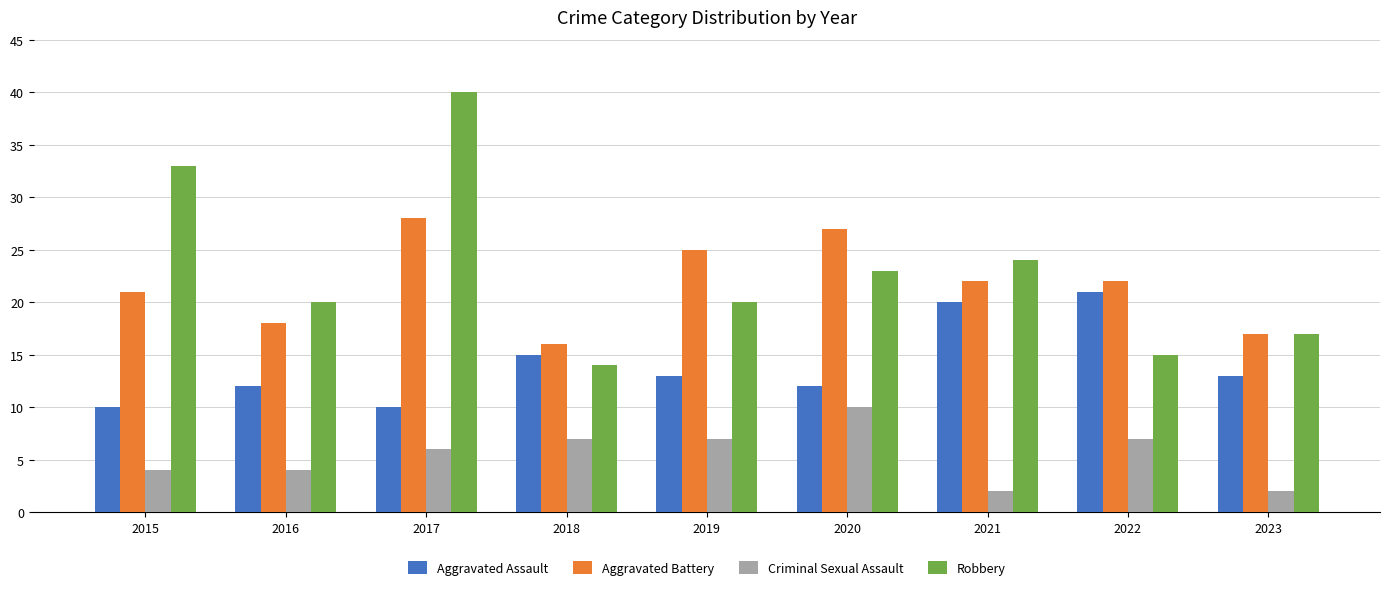

Which category has the lowest value in the Aggravated Battery series?

2018